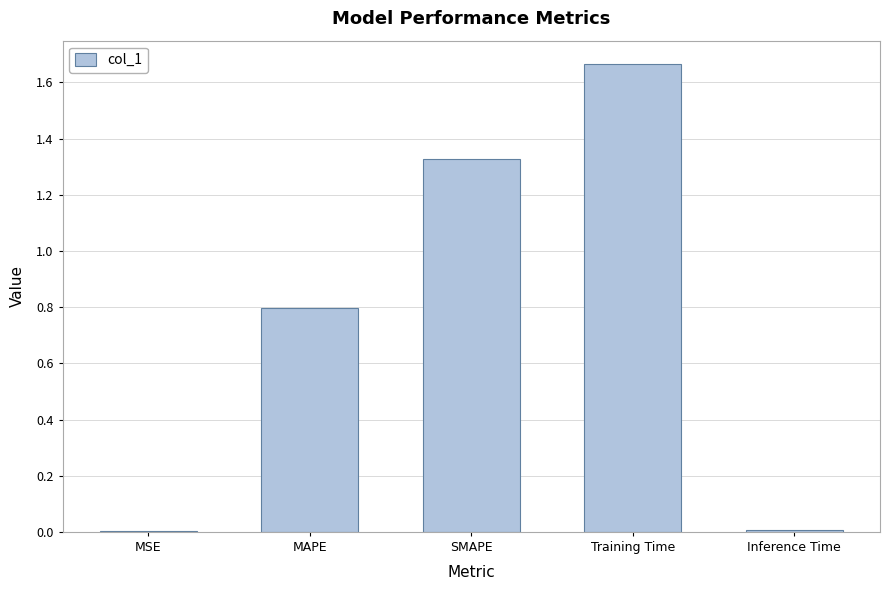

Which has a higher value, SMAPE or Inference Time?

SMAPE